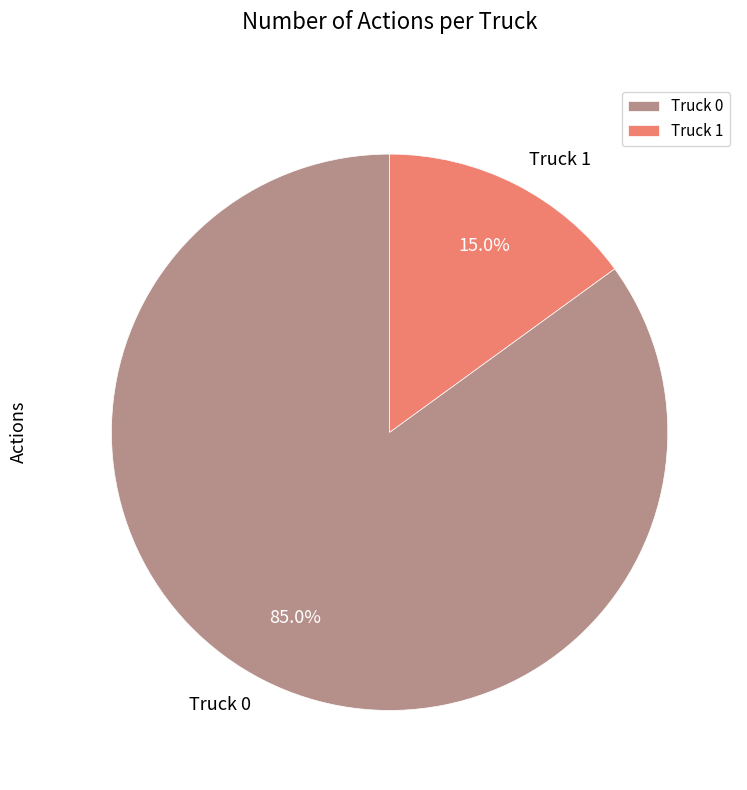

Rank the categories by value from lowest to highest.

Truck 1, Truck 0